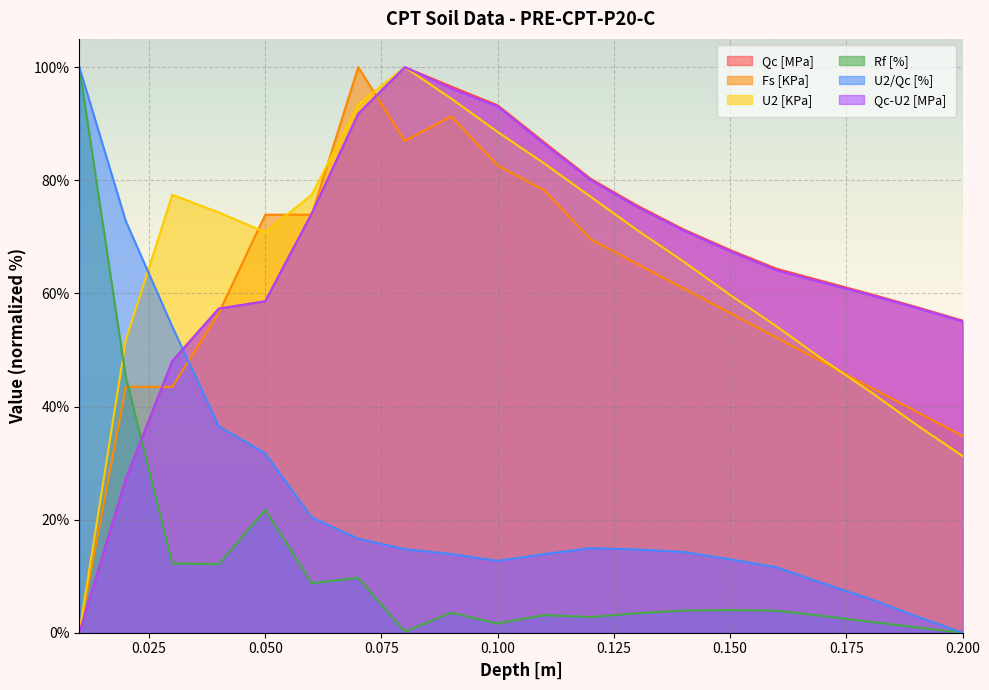

After their last crossing, which series has the higher values: Rf [%] or Qc-U2 [MPa]?

Qc-U2 [MPa]